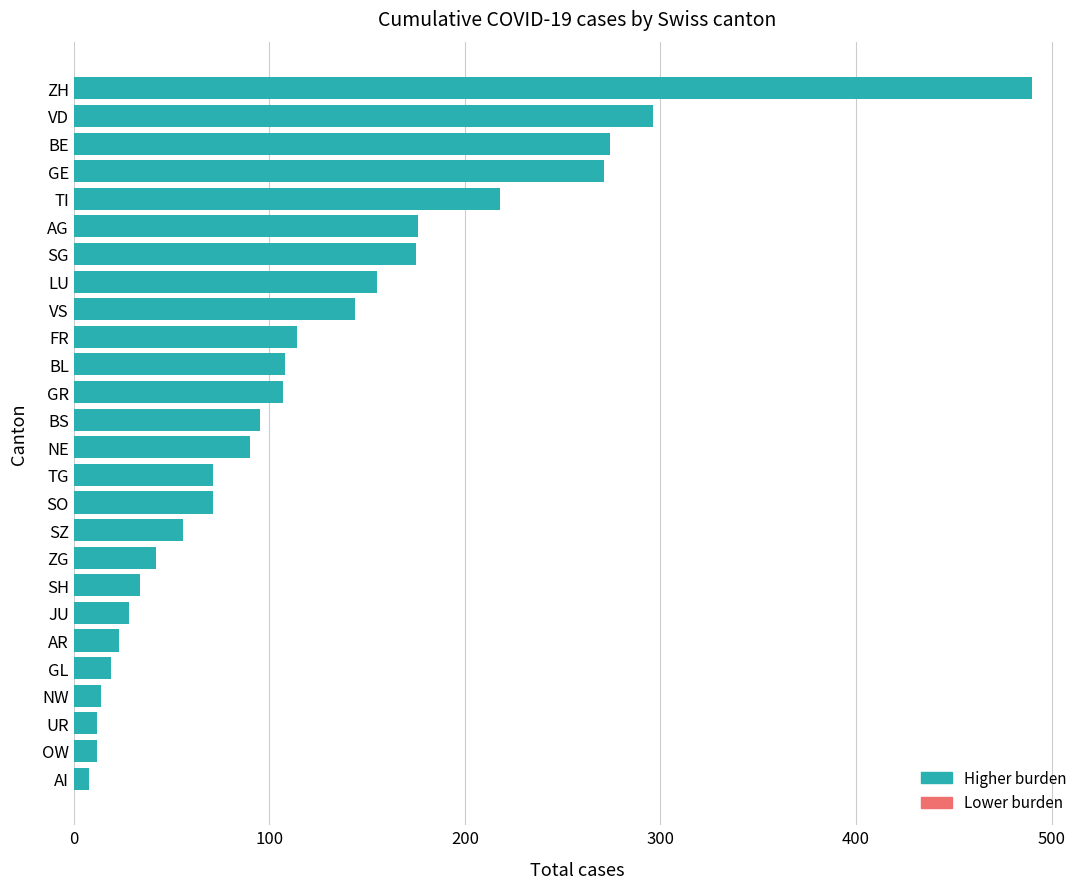

The value at BS is 29. True or false?

False